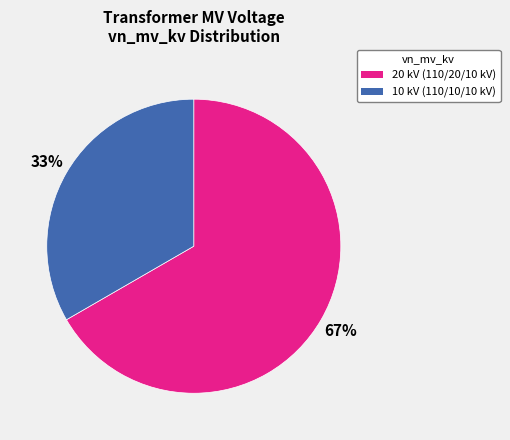

Does any single category account for the majority?

Yes